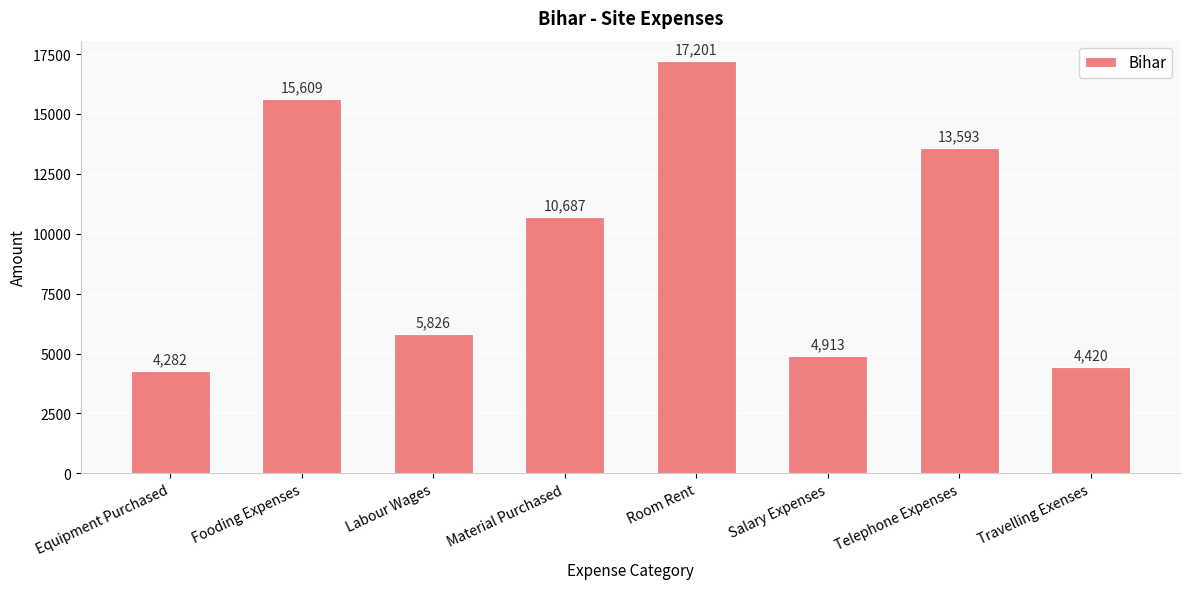

What is the approximate value at Fooding Expenses?

15609